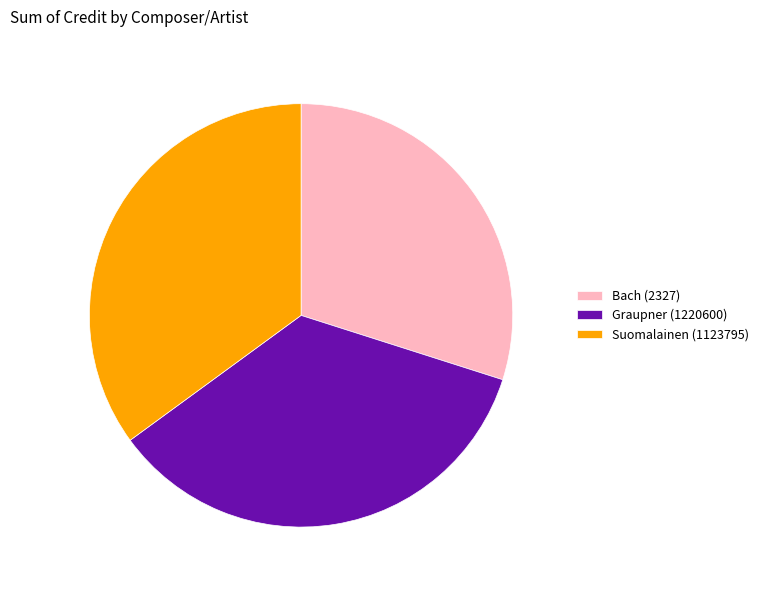

Which has a higher value, Bach (2327) or Suomalainen (1123795)?

Suomalainen (1123795)